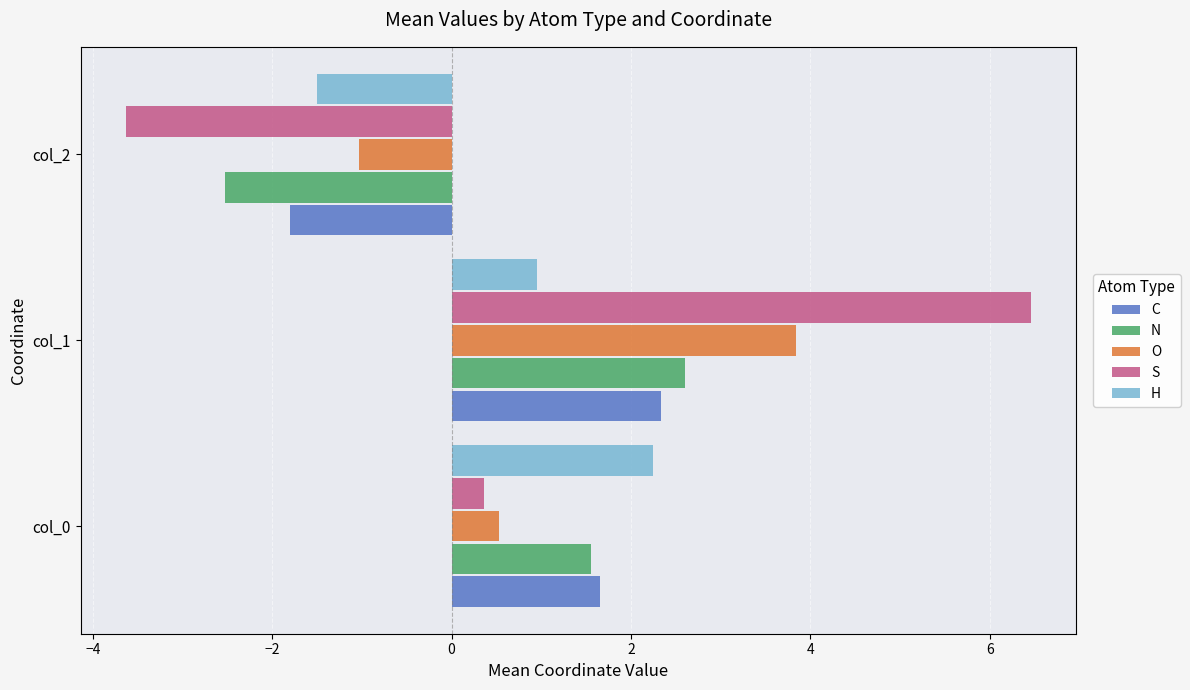

What is the difference between the maximum and second lowest values in the H series?

1.3